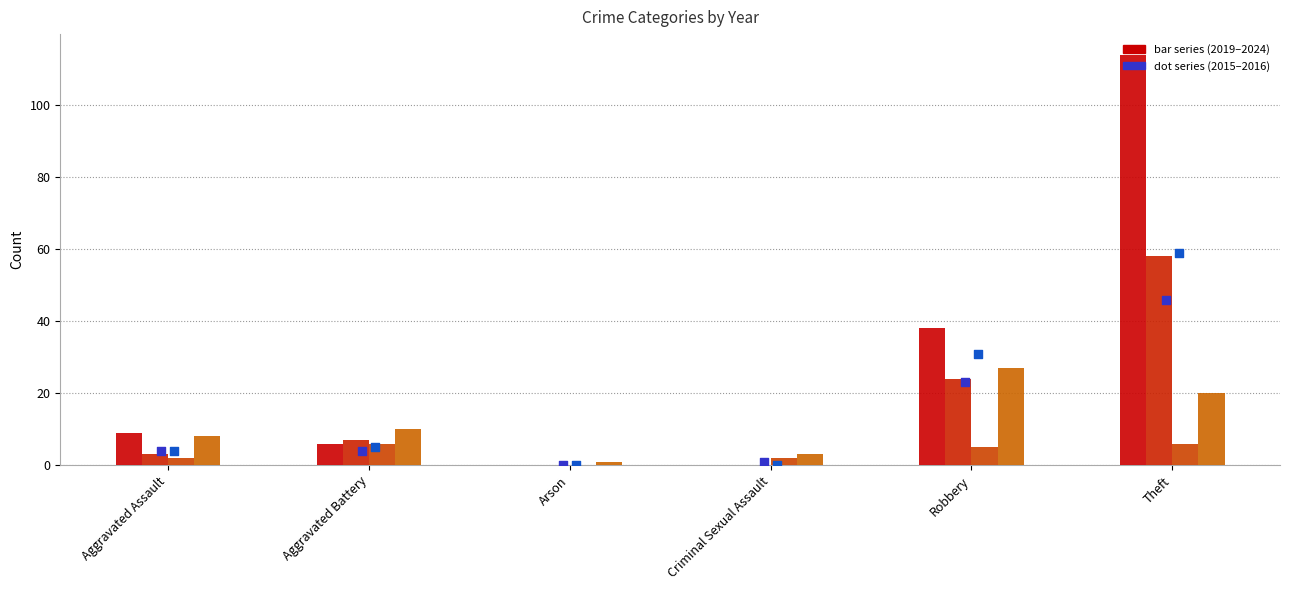

Which series contains the highest Y value?

2019